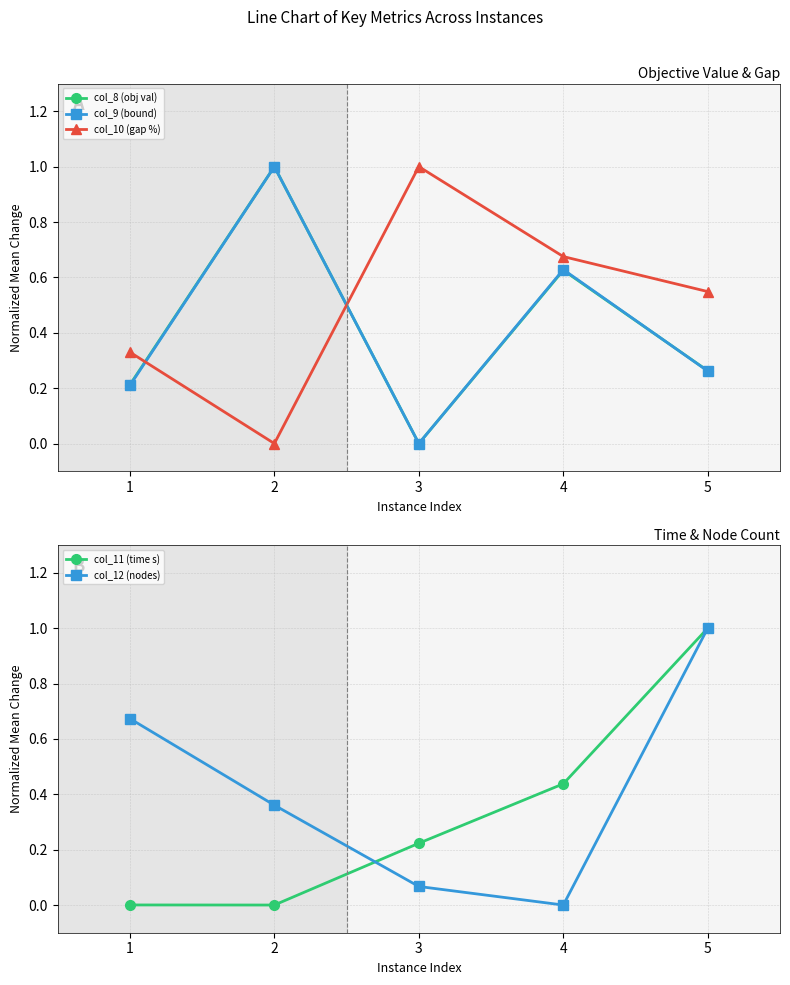

Where do col_10 (gap %) and col_9 (bound) first cross each other?

1 and 2